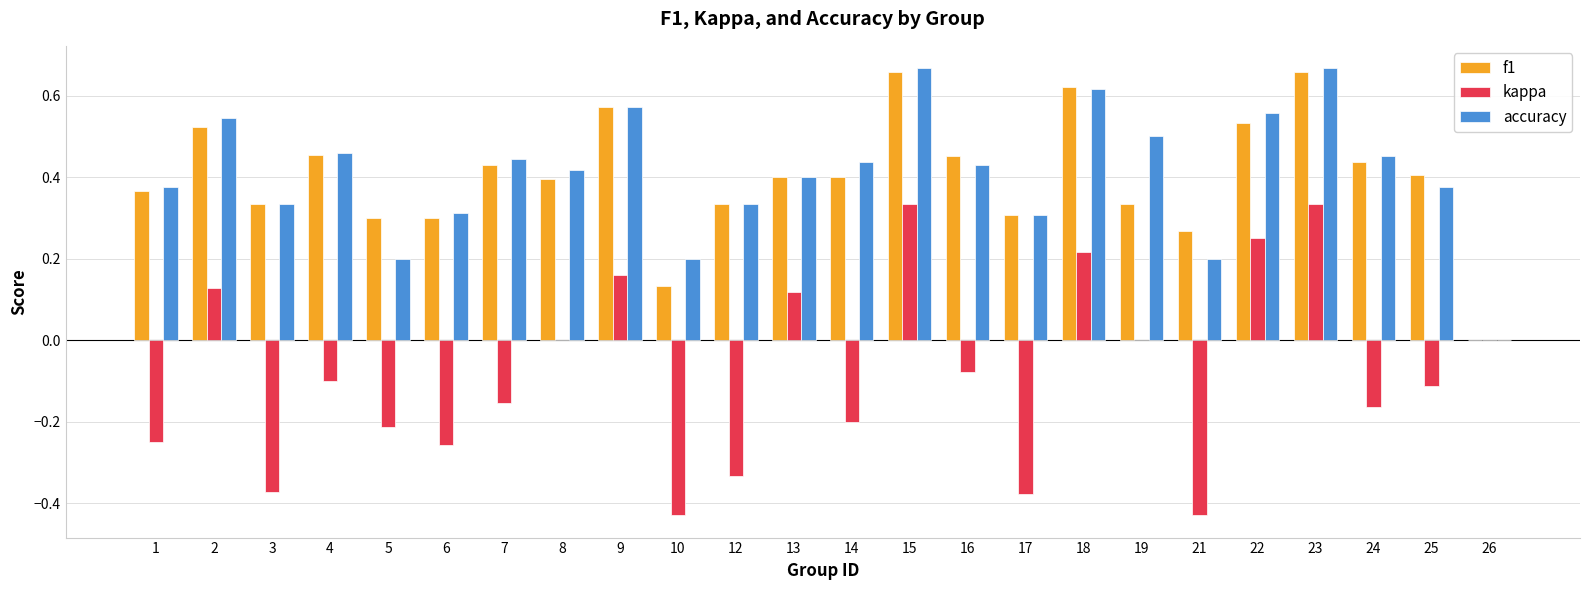

The accuracy series shows 0.5 at 3. True or false?

False